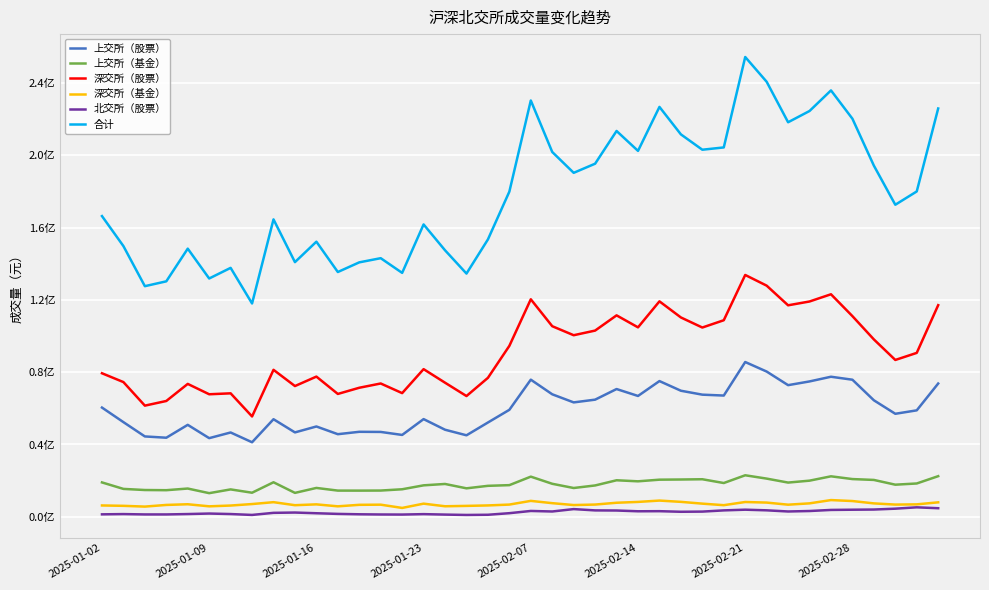

Where is 深交所（基金） nearest to the value 7046100?

2025-02-28